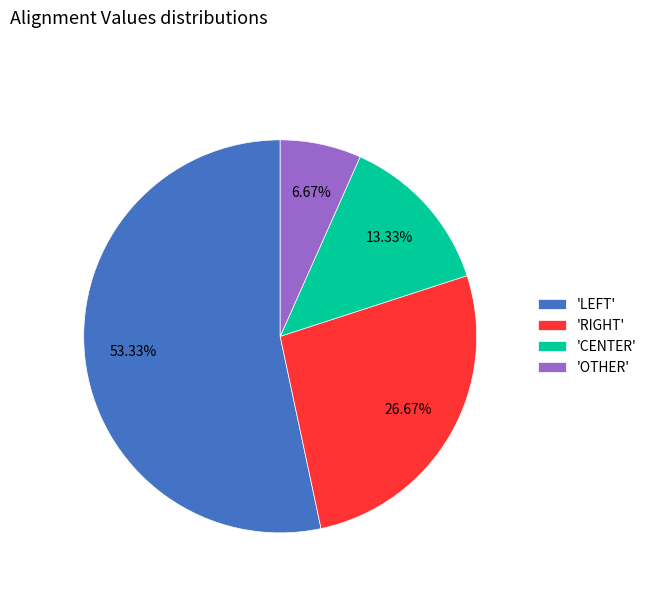

Which slice is the largest?

'LEFT'